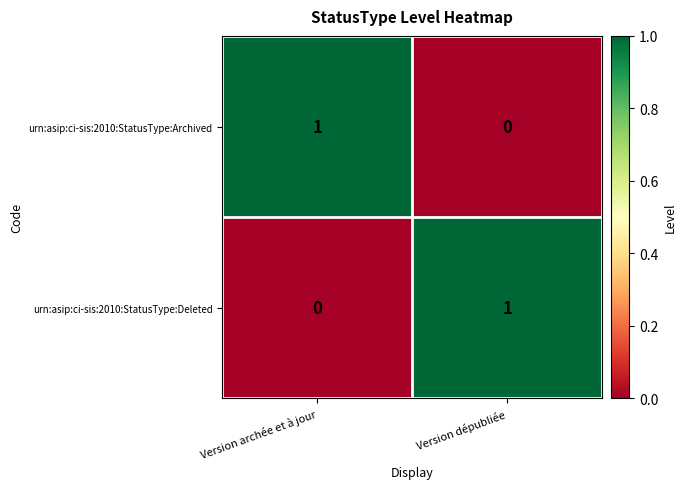

At which label does urn:asip:ci-sis:2010:StatusType:Deleted reach its minimum?

Version archée et à jour